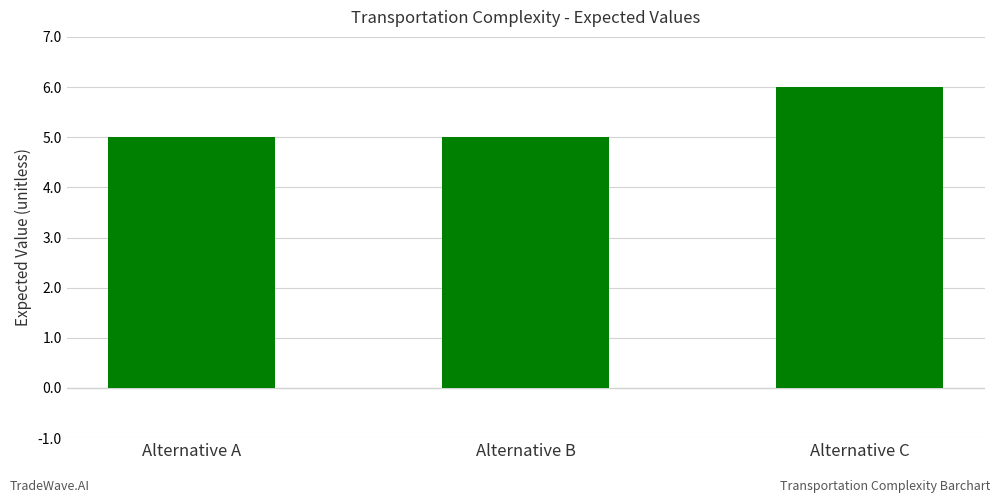

What is the sum of all values?

16